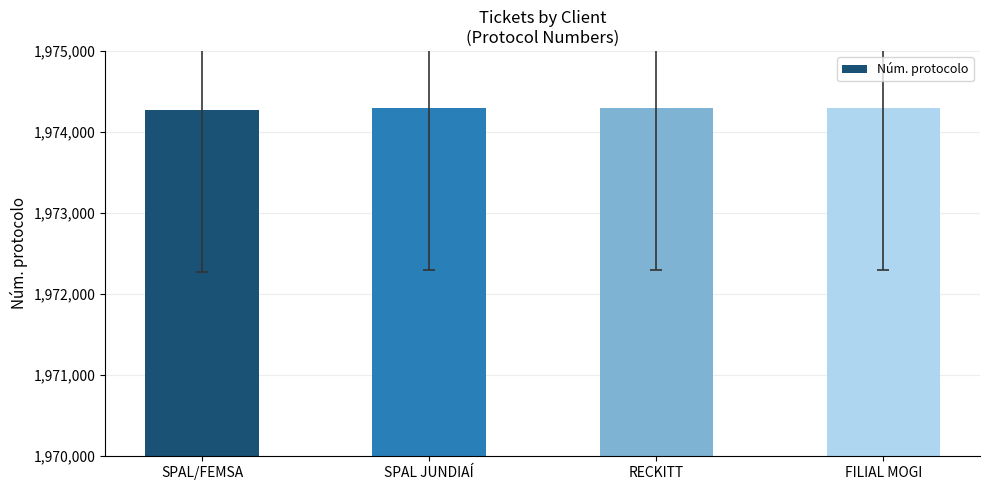

What is the minimum value shown in the chart?

1974269